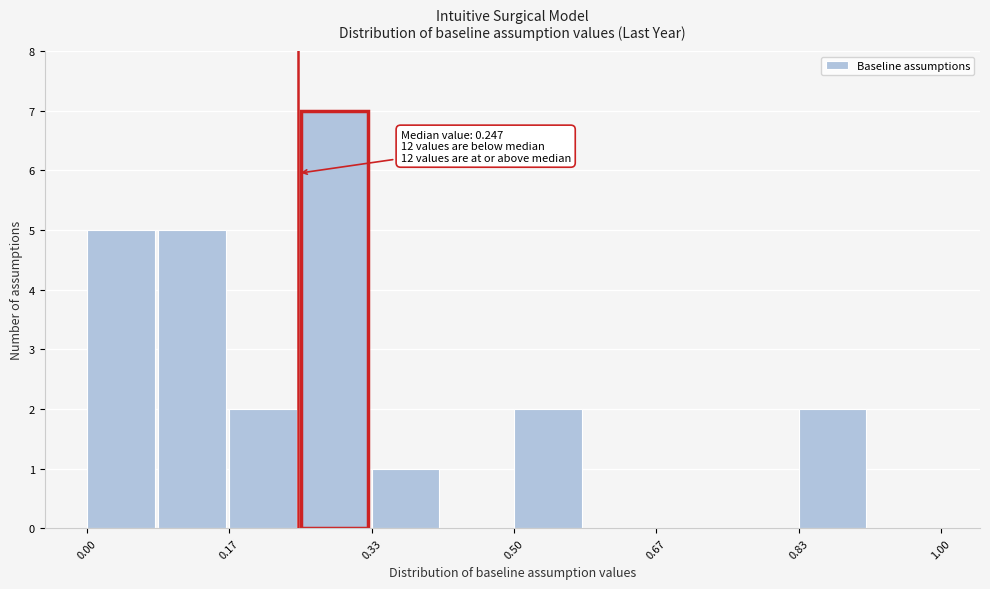

Over which range of the x-axis is the bar tallest?

0.26 to 0.34